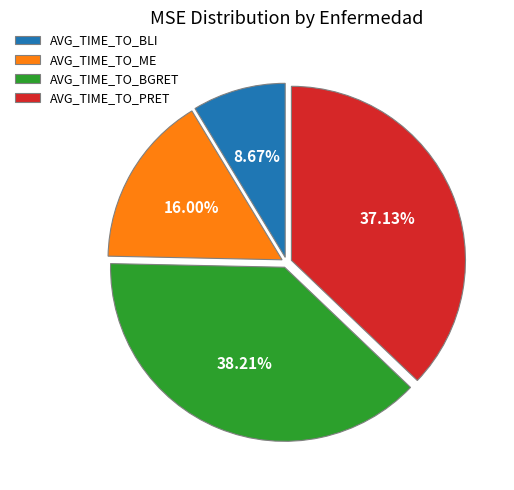

Count the number of slices in the pie.

4